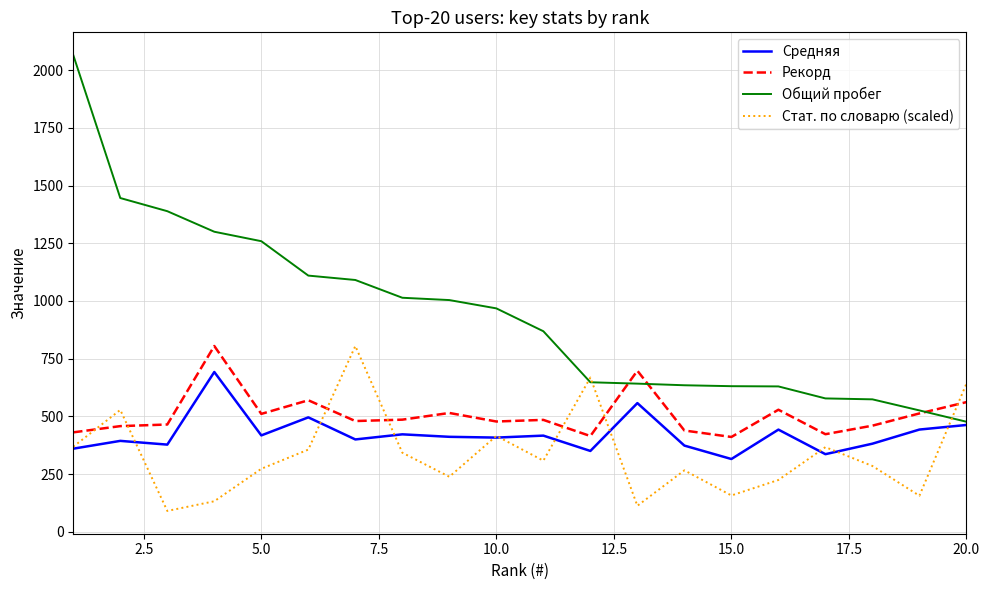

True or false: Рекорд and Средняя intersect in this chart.

False